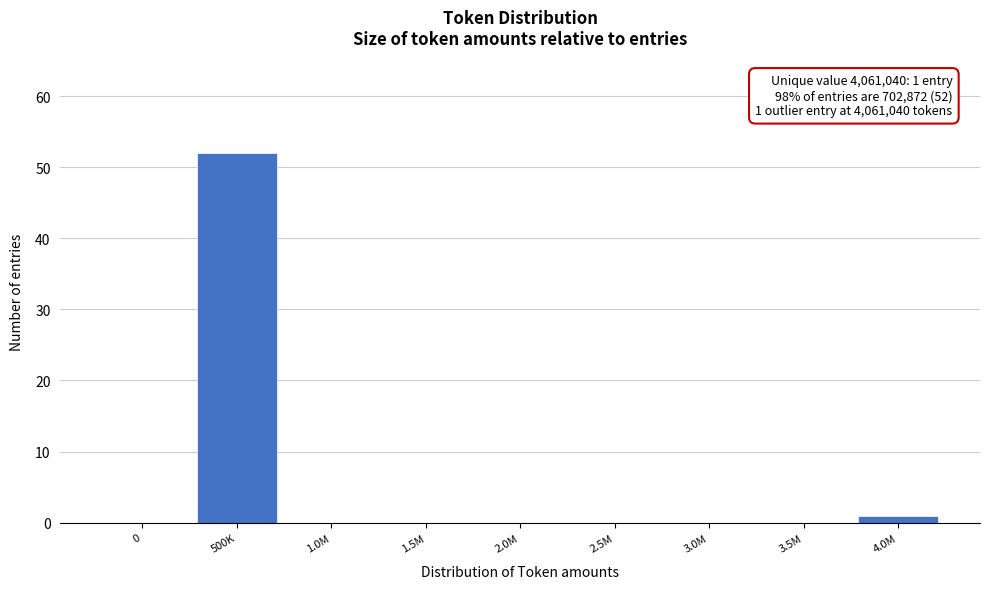

Reading left to right, what are all the values shown in this chart?

0=0	500K=52	1.0M=0	1.5M=0	2.0M=0	2.5M=0	3.0M=0	3.5M=0	4.0M=1